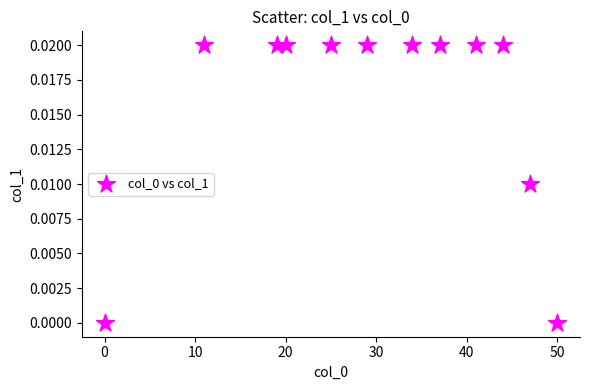

What is the range of X values (max minus min)?

50.0